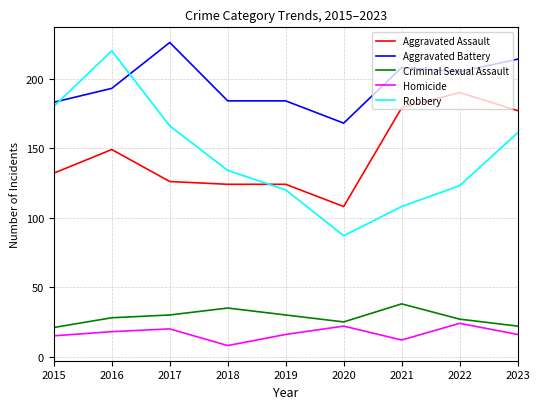

True or false: Criminal Sexual Assault has a value of 14 at 2019.

False